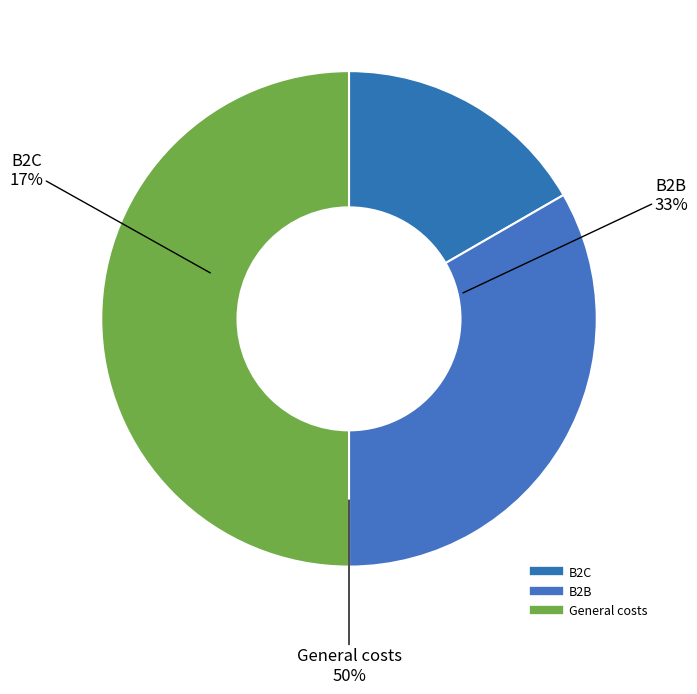

Do B2B and B2C together represent more than half of the pie?

No